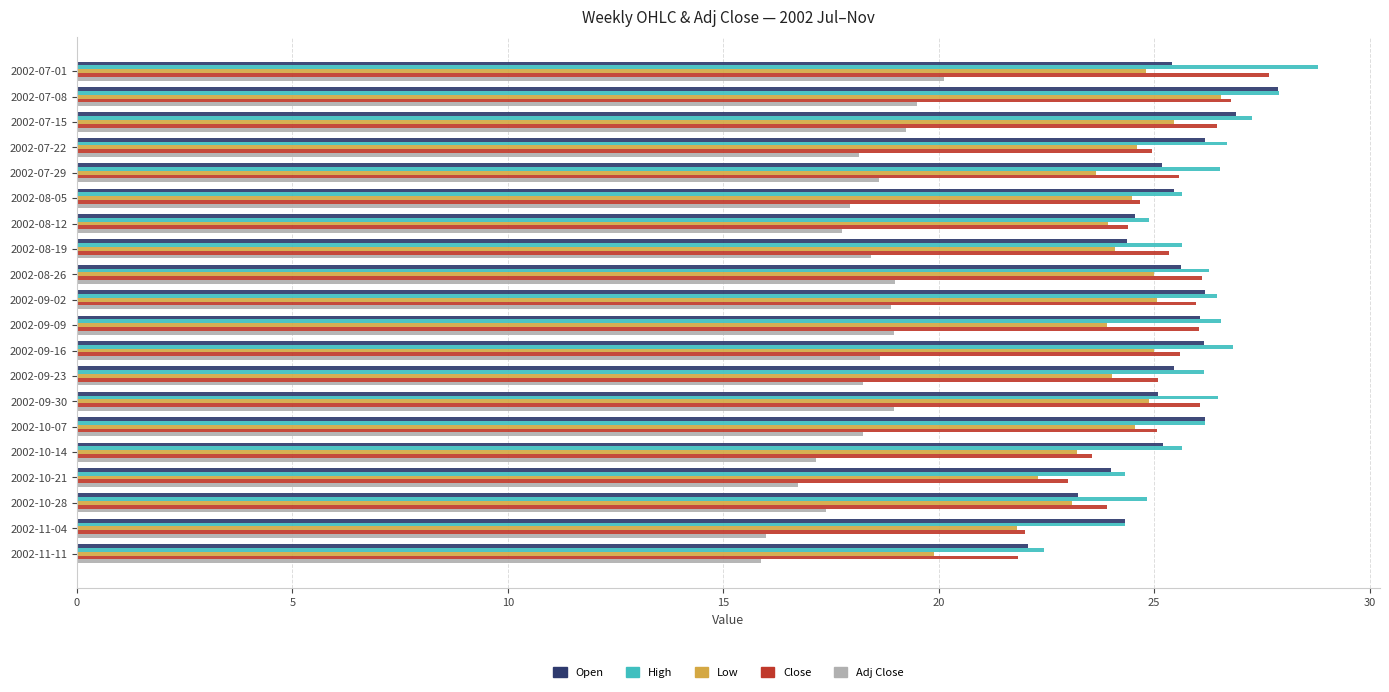

What is the sum of the Adj Close values at 2002-07-15 and 2002-07-22?

37.4